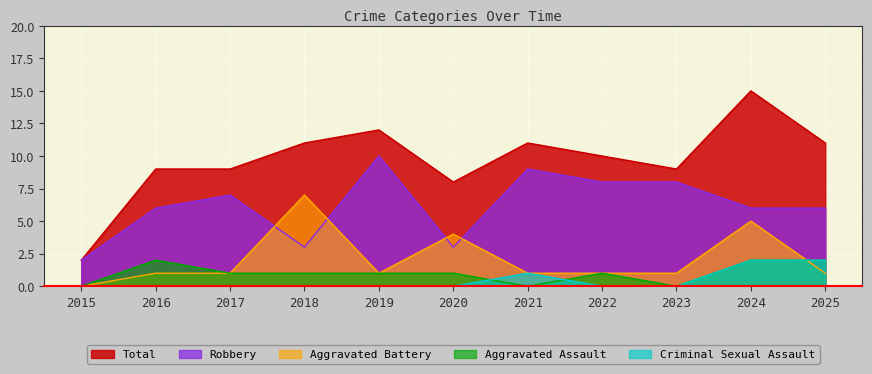

Reading left to right, list all the values displayed in this chart.

Aggravated Assault: 0	2	1	1	1	1	0	1	0	2	2
Aggravated Battery: 0	1	1	7	1	4	1	1	1	5	1
Criminal Sexual Assault: 0	0	0	0	0	0	1	0	0	2	2
Robbery: 2	6	7	3	10	3	9	8	8	6	6
Total: 2	9	9	11	12	8	11	10	9	15	11